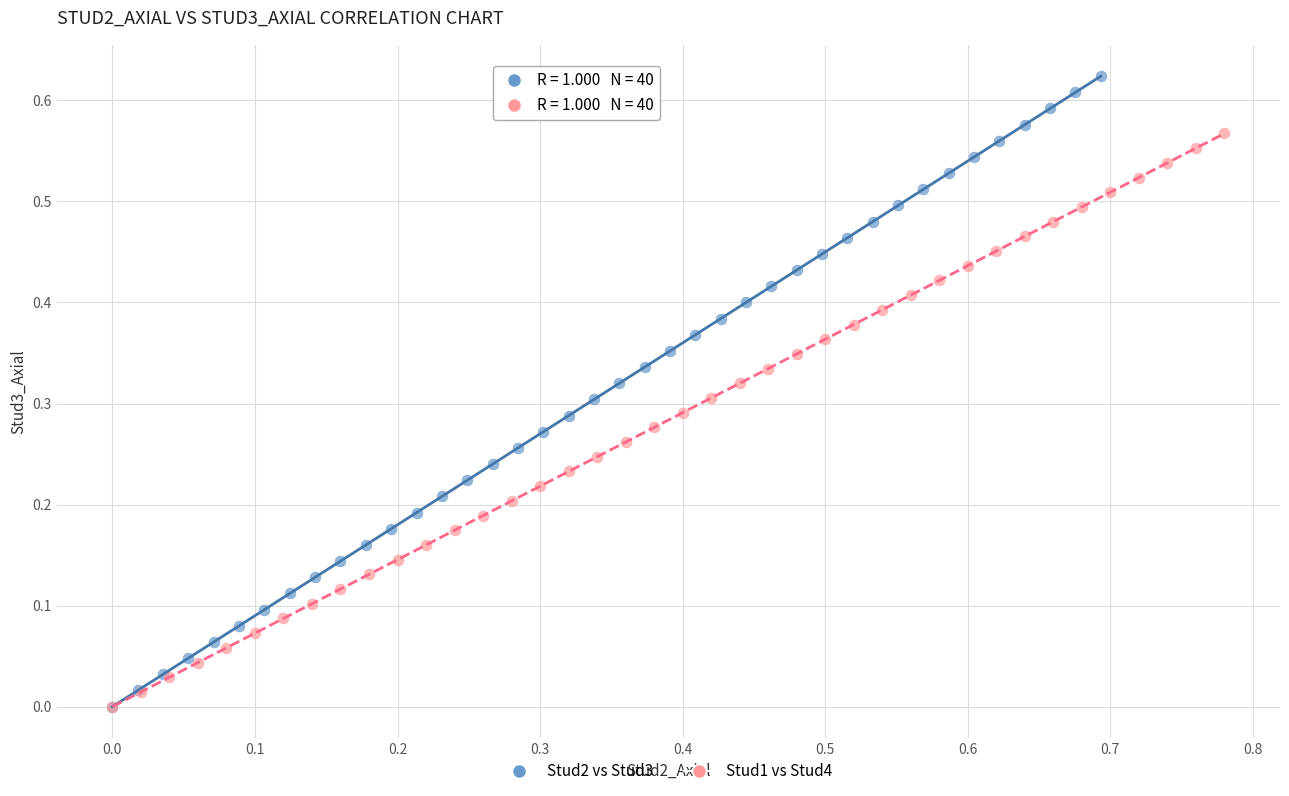

Which series contains the highest Y value?

Stud2 vs Stud3